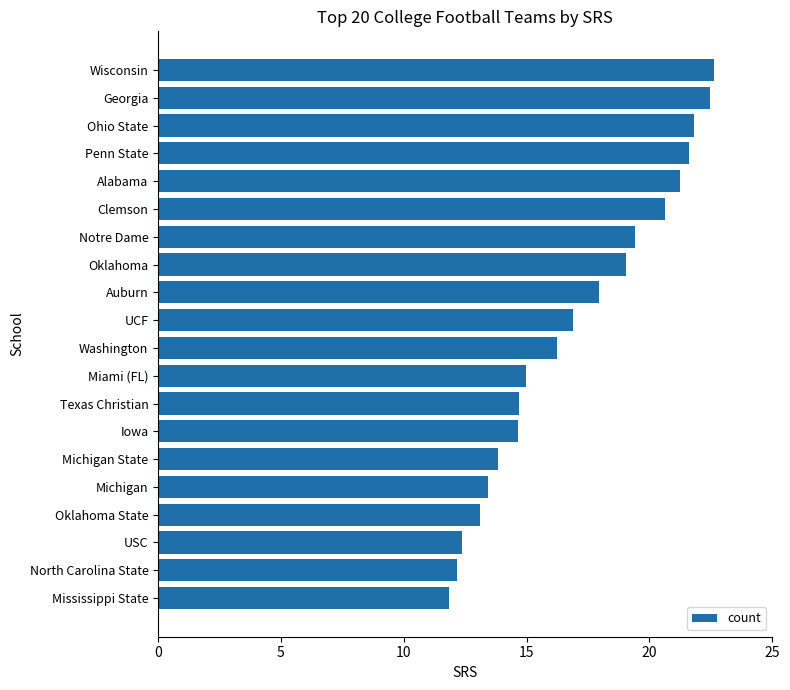

Which category has the lowest value across all series?

Mississippi State